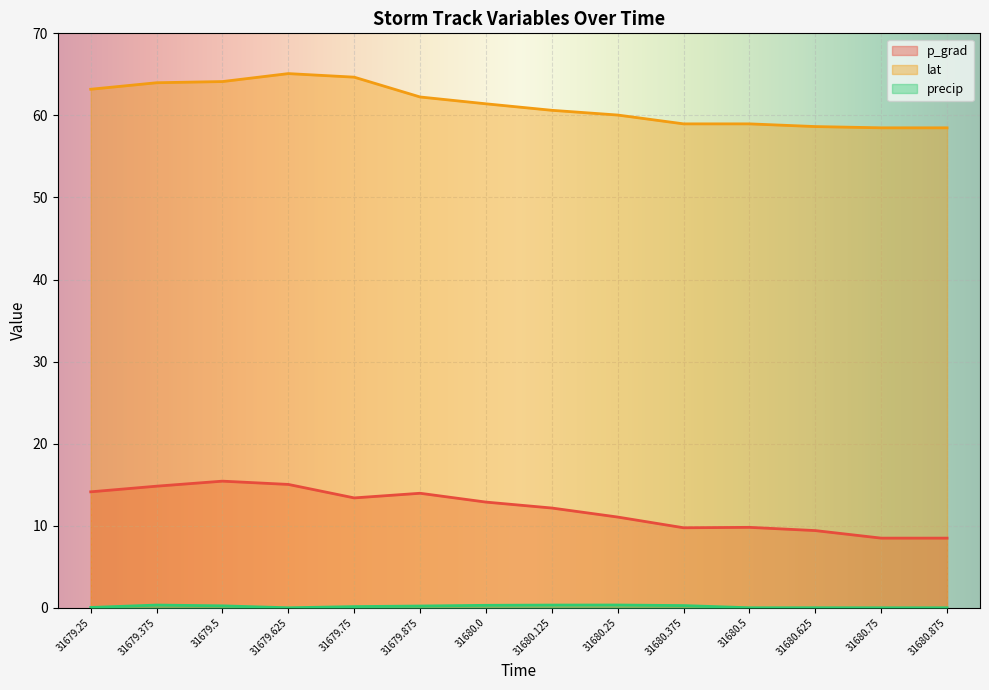

What position from the left is 31680.75?

13